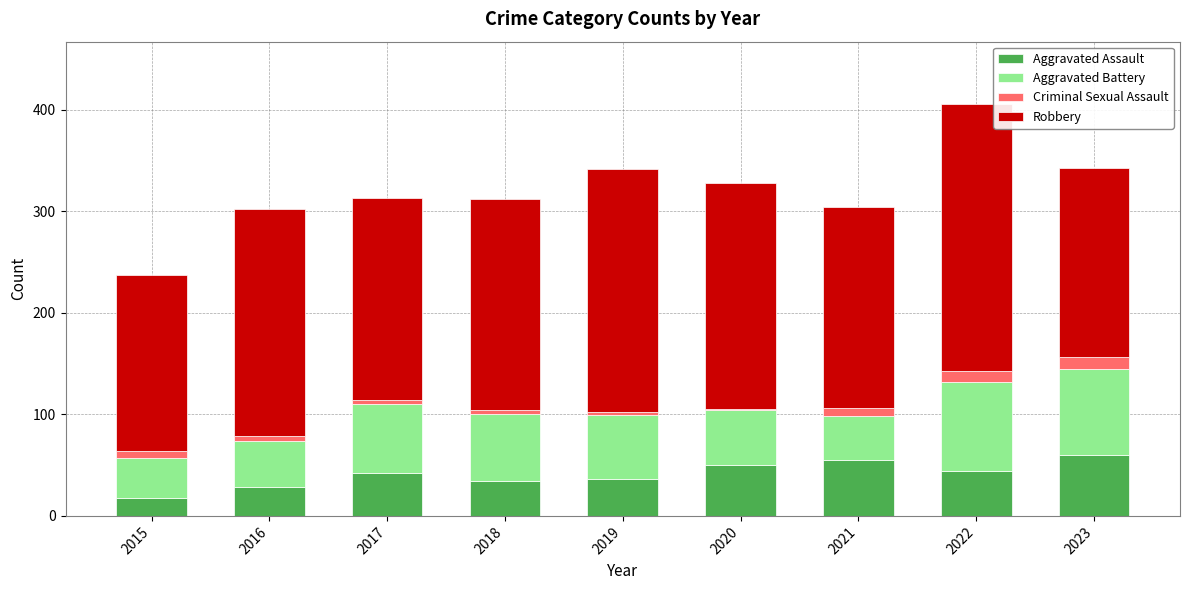

What is the highest value of the Aggravated Assault series?

60